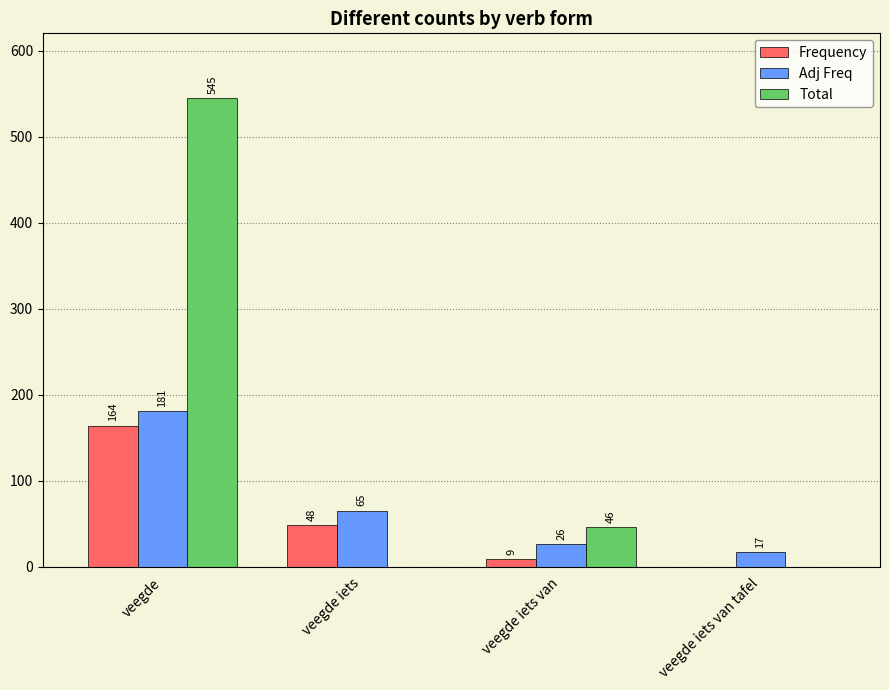

What is the sum of the Frequency values at veegde iets and veegde iets van tafel?

48